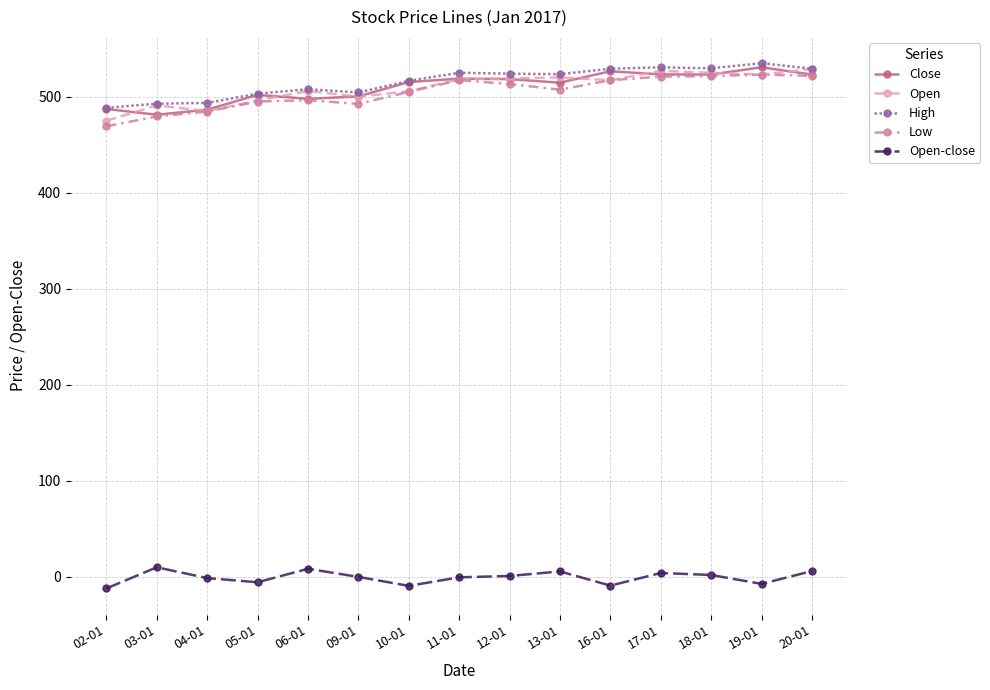

True or false: Open has a value of 517.2 at 16-01.

True